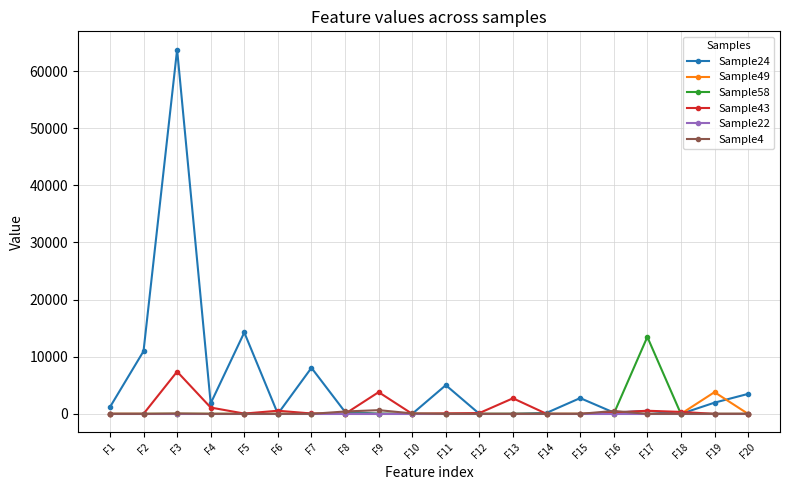

What is the difference between the second highest and minimum values in the Sample43 series?

3799